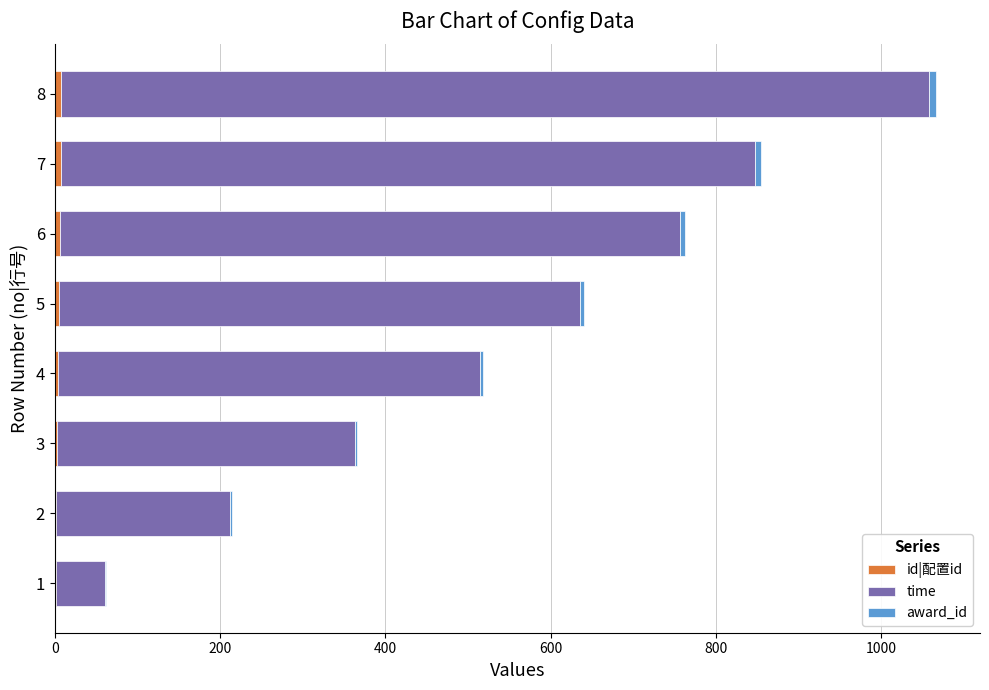

At which category is the sum across all series the highest?

8